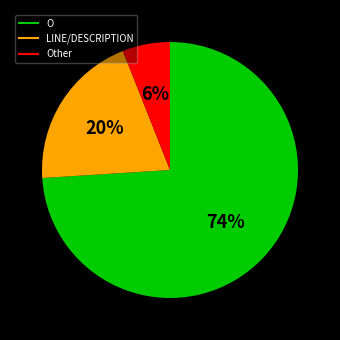

To the nearest percent, what is the difference between the largest and smallest slice percentages?

68%